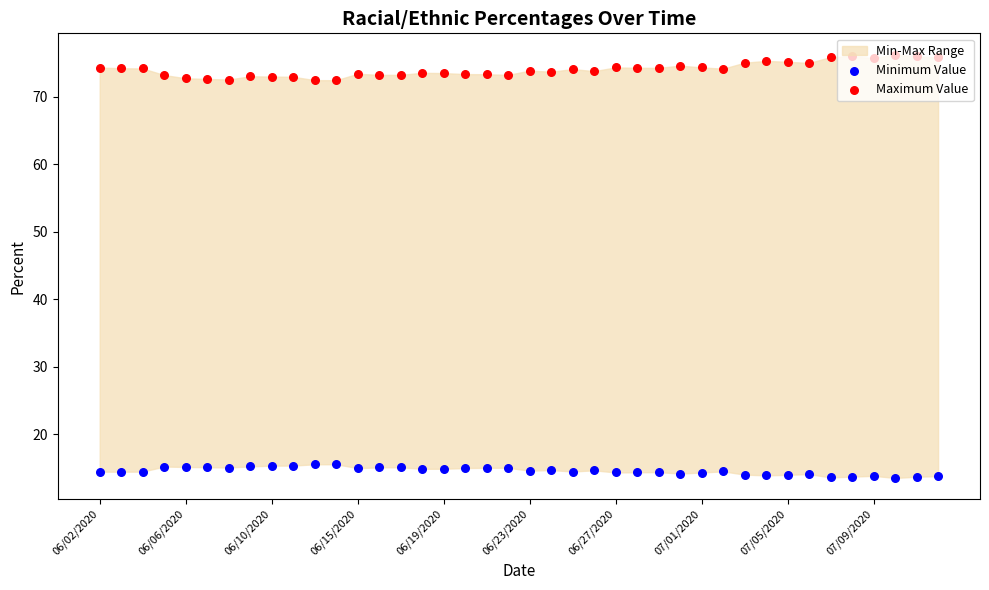

At how many categories does at least one series exceed 59?

40